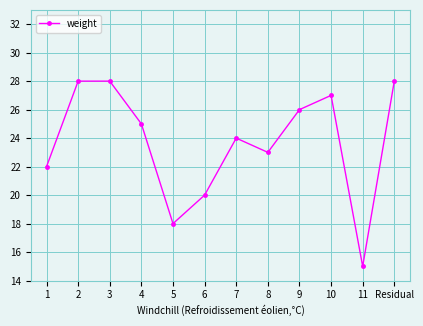

The value at 3 is 28. True or false?

True